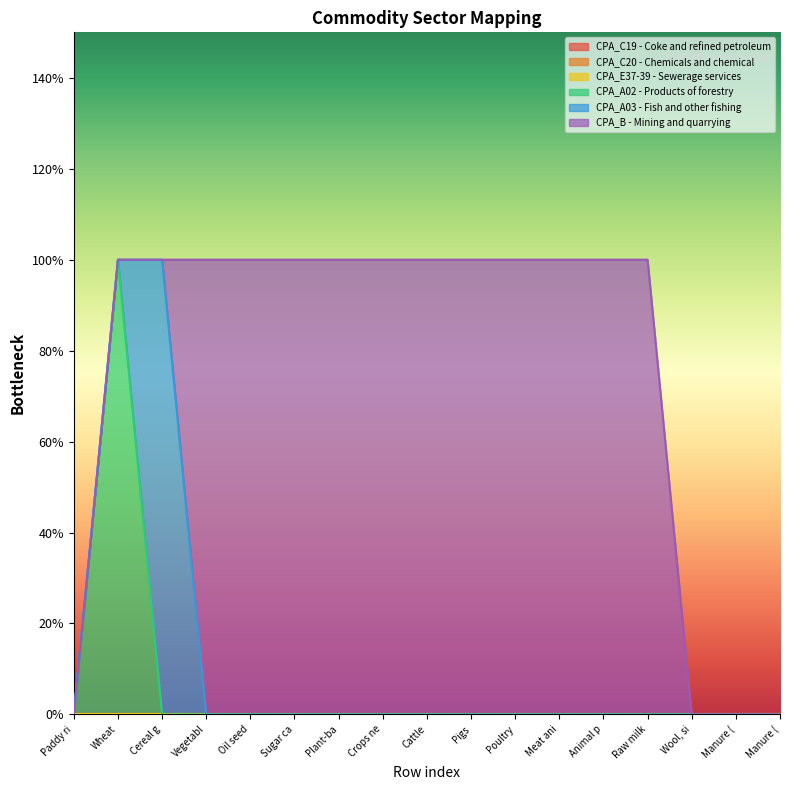

What is the difference between the maximum and minimum values in the CPA_B - Mining and quarrying series?

1